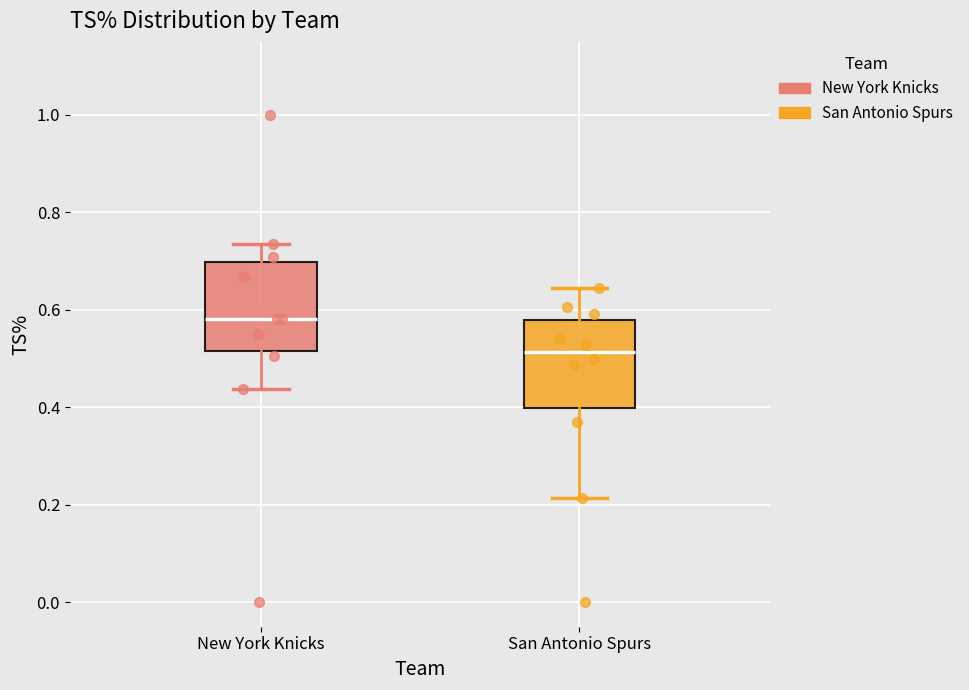

Reading left to right, read every box against the y-axis: the position of its median line, the range the box covers, and the ends of its whiskers. The values are not printed on the chart, so give them approximately, as read against the axis.

New York Knicks: median 0.58, box 0.52 to 0.70, whiskers 0.44 to 0.74
San Antonio Spurs: median 0.52, box 0.40 to 0.58, whiskers 0.22 to 0.64